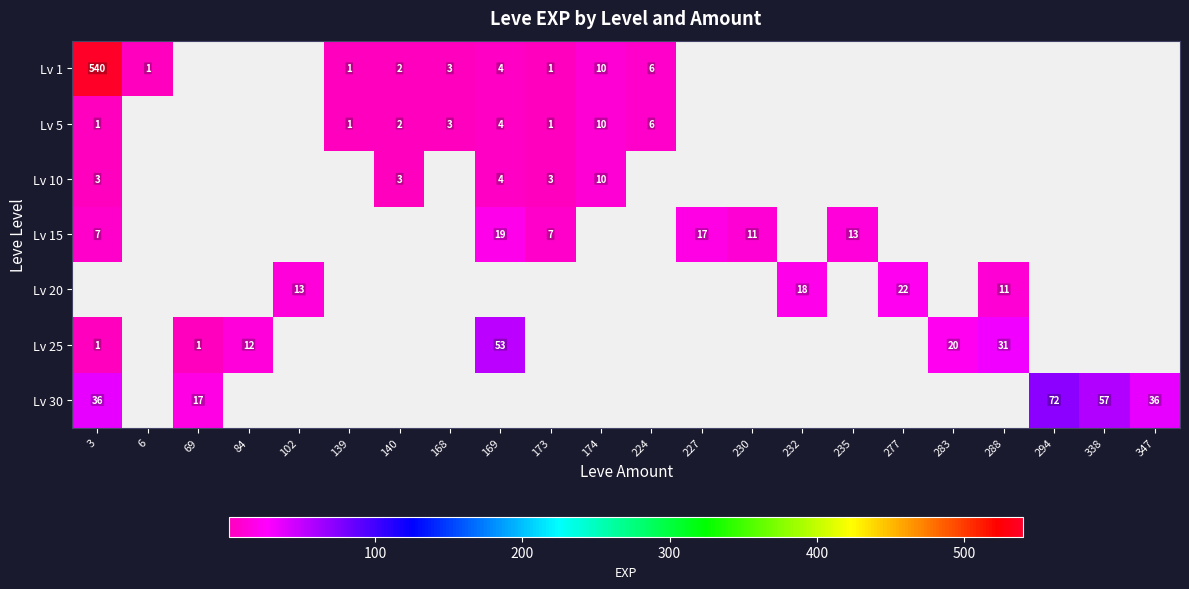

True or false: Lv 1 has a value of 2 at 139.

False